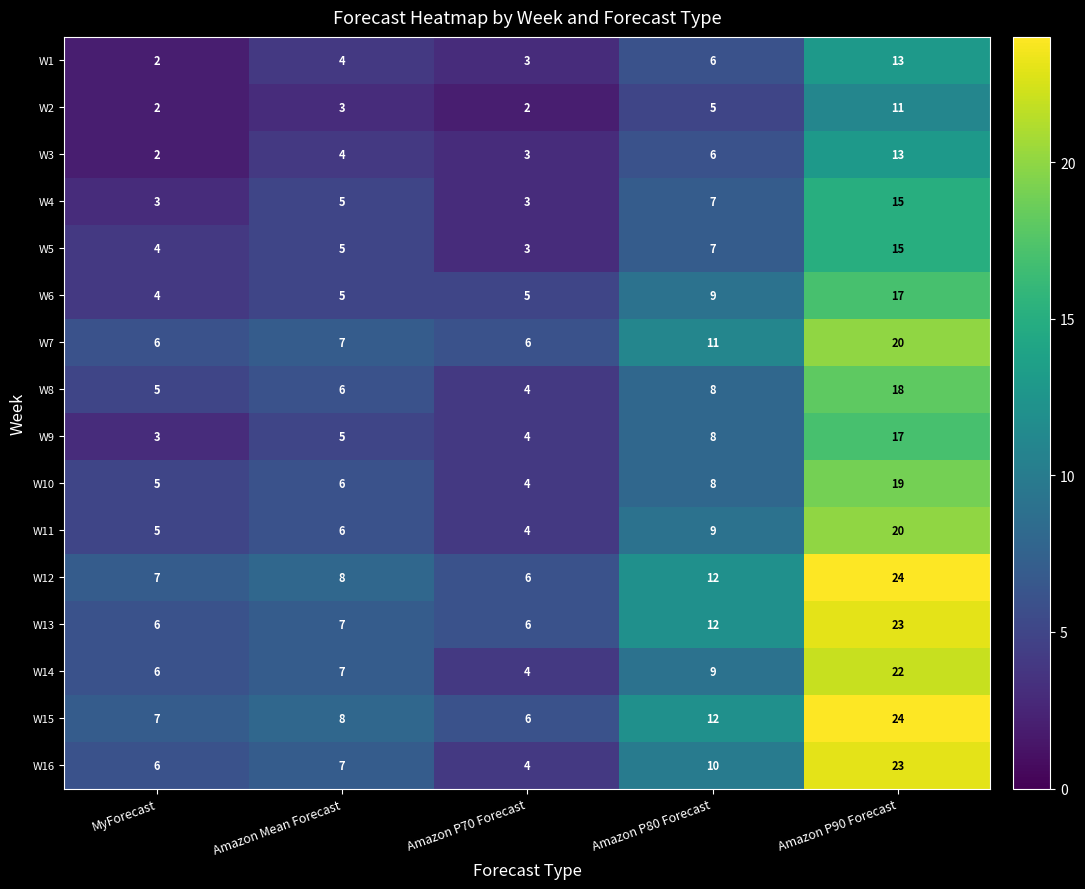

How many categories are shown in the chart?

5